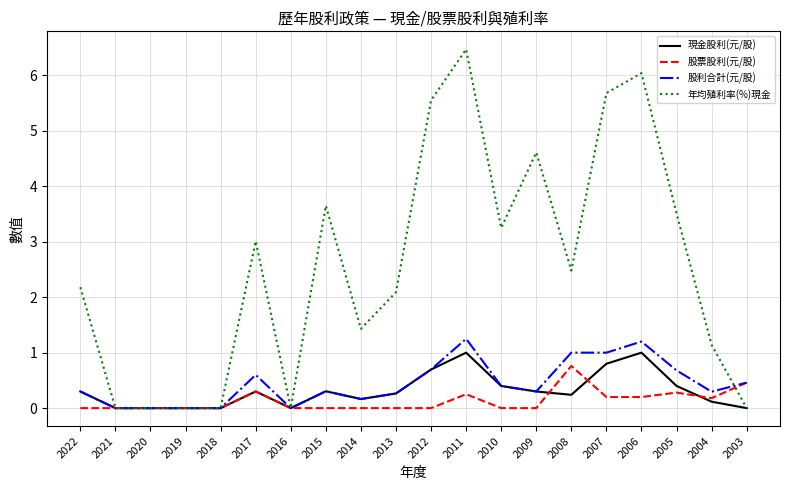

True or false: 年均殖利率(%)現金 has a value of 5.7 at 2015.

False